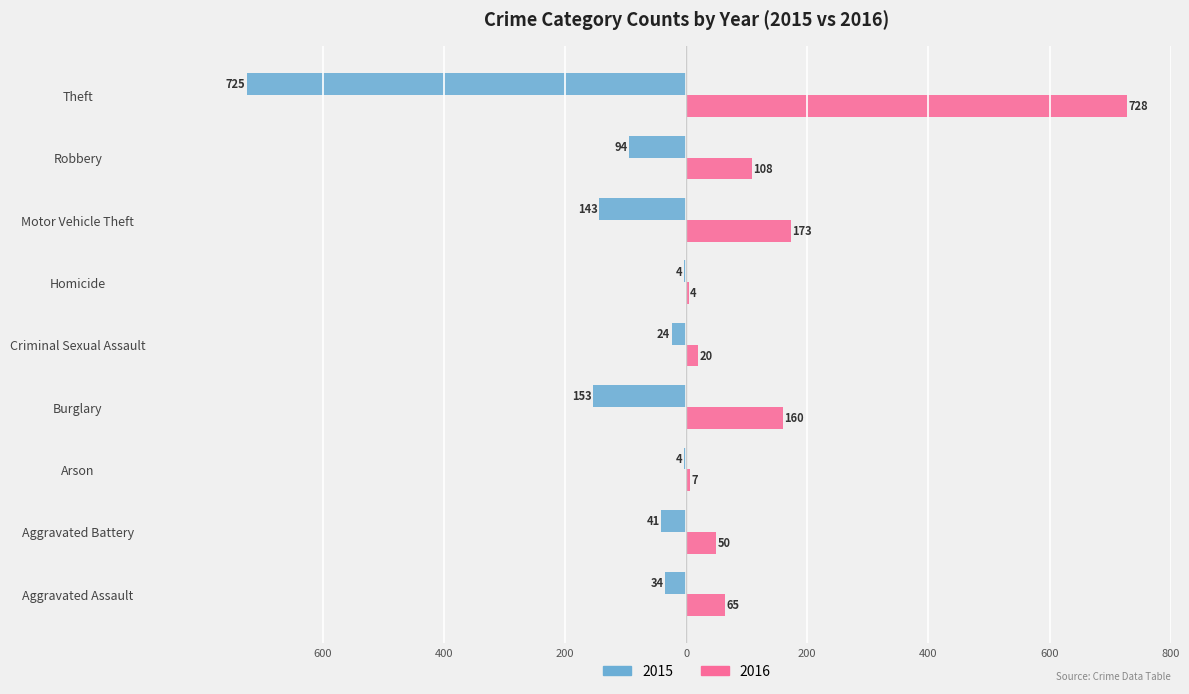

What are all the series names shown in the legend?

2015, 2016